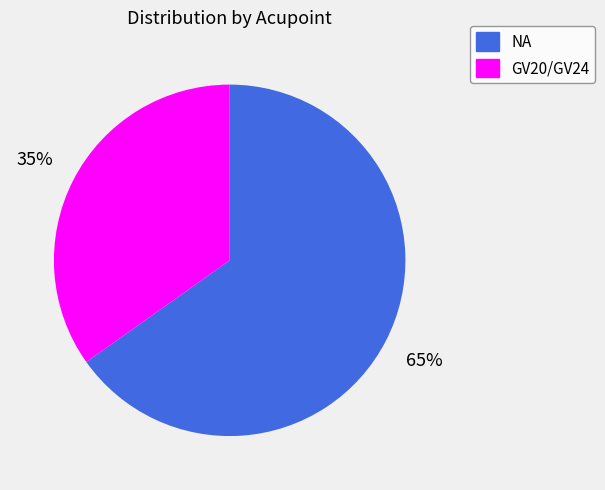

Between NA and GV20/GV24, which is larger?

NA